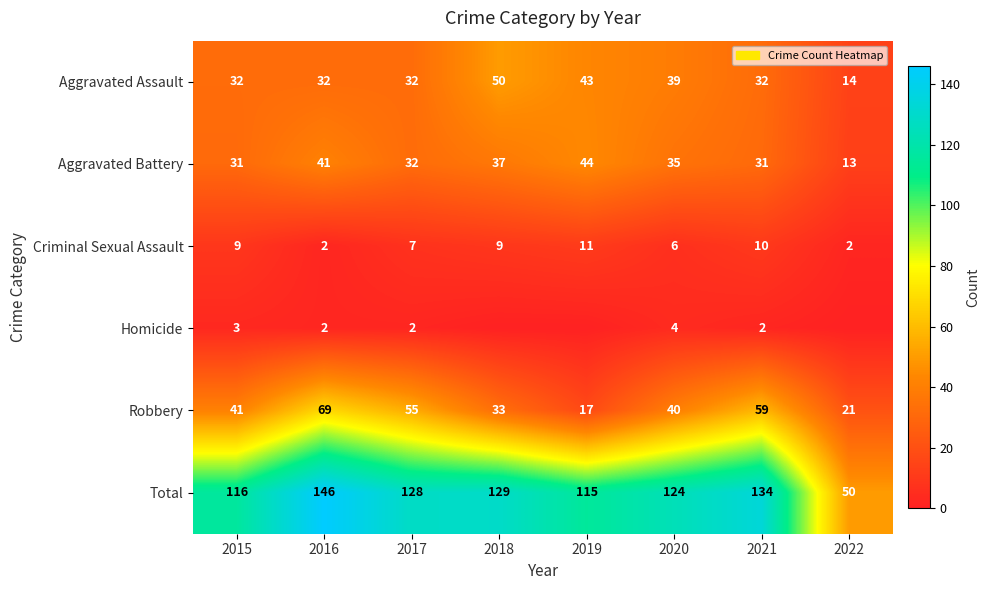

What is the total value across all series at 2020?

248